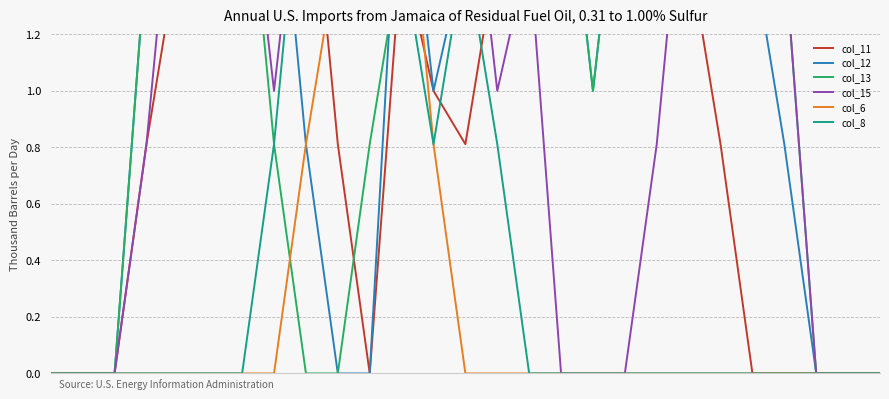

Reading left to right, what are all the values shown in this chart?

col_11: 0=0.0	1=0.0	2=0.0	3=0.8	4=1.5	5=2.0	6=2.0	7=1.5	8=2.0	9=0.8	10=0.0	11=1.5	12=1.0	13=0.8	14=1.5	15=1.5	16=1.5	17=1.5	18=1.5	19=1.5	20=1.5	21=0.8	22=0.0	23=0.0	24=0.0	25=0.0	26=0.0
col_12: 0=0.0	1=0.0	2=0.0	3=1.5	4=2.0	5=2.0	6=1.5	7=2.0	8=0.8	9=0.0	10=0.0	11=2.0	12=1.0	13=1.5	14=2.0	15=2.0	16=2.0	17=1.0	18=2.0	19=2.0	20=2.0	21=2.0	22=1.5	23=0.8	24=0.0	25=0.0	26=0.0
col_13: 0=0.0	1=0.0	2=0.0	3=1.5	4=1.5	5=1.5	6=2.0	7=0.8	8=0.0	9=0.0	10=0.8	11=1.5	12=2.0	13=1.5	14=1.5	15=2.0	16=2.0	17=1.0	18=2.0	19=2.0	20=2.0	21=2.0	22=2.0	23=1.5	24=0.0	25=0.0	26=0.0
col_15: 0=0.0	1=0.0	2=0.0	3=0.8	4=2.0	5=2.0	6=2.0	7=1.0	8=2.0	9=2.0	10=2.0	11=1.5	12=2.0	13=2.0	14=1.0	15=1.5	16=0.0	17=0.0	18=0.0	19=0.8	20=2.0	21=2.0	22=2.0	23=1.5	24=0.0	25=0.0	26=0.0
col_6: 0=0.0	1=0.0	2=0.0	3=0.0	4=0.0	5=0.0	6=0.0	7=0.0	8=0.8	9=1.5	10=2.0	11=2.0	12=0.8	13=0.0	14=0.0	15=0.0	16=0.0	17=0.0	18=0.0	19=0.0	20=0.0	21=0.0	22=0.0	23=0.0	24=0.0	25=0.0	26=0.0
col_8: 0=0.0	1=0.0	2=0.0	3=0.0	4=0.0	5=0.0	6=0.0	7=0.8	8=2.0	9=2.0	10=1.5	11=1.5	12=0.8	13=1.5	14=0.8	15=0.0	16=0.0	17=0.0	18=0.0	19=0.0	20=0.0	21=0.0	22=0.0	23=0.0	24=0.0	25=0.0	26=0.0